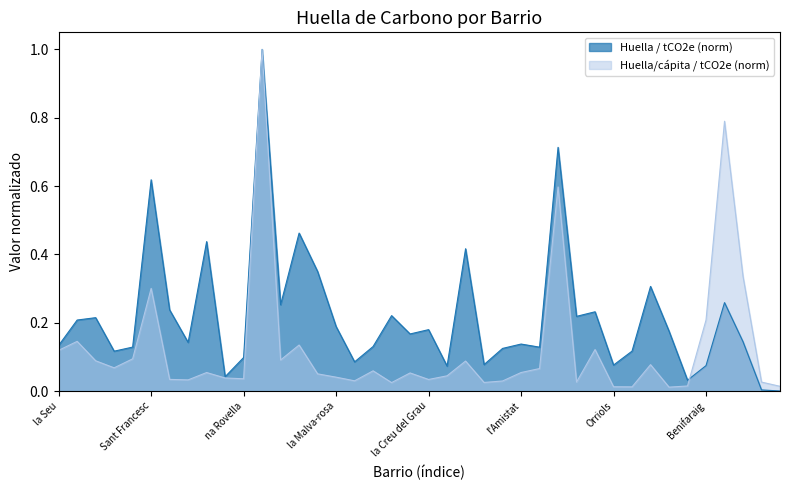

Which series has the largest total across all categories?

Huella / tCO2e (norm)